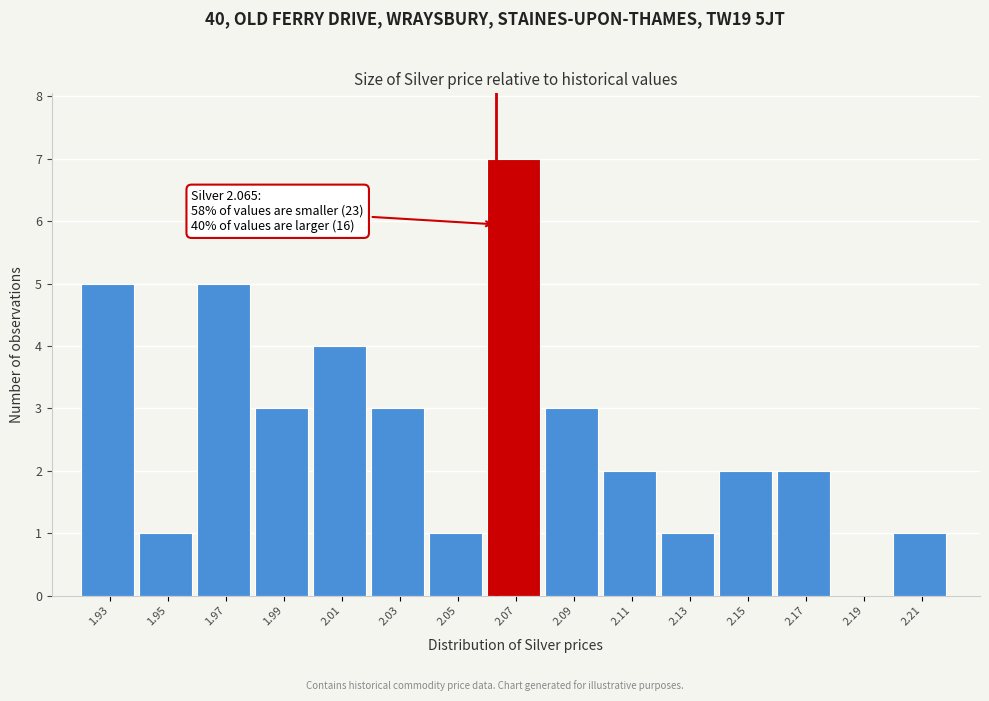

Reading left to right, extract all data points from this chart.

1.93=5	1.95=1	1.97=5	1.99=3	2.01=4	2.03=3	2.05=1	2.07=7	2.09=3	2.11=2	2.13=1	2.15=2	2.17=2	2.19=0	2.21=1